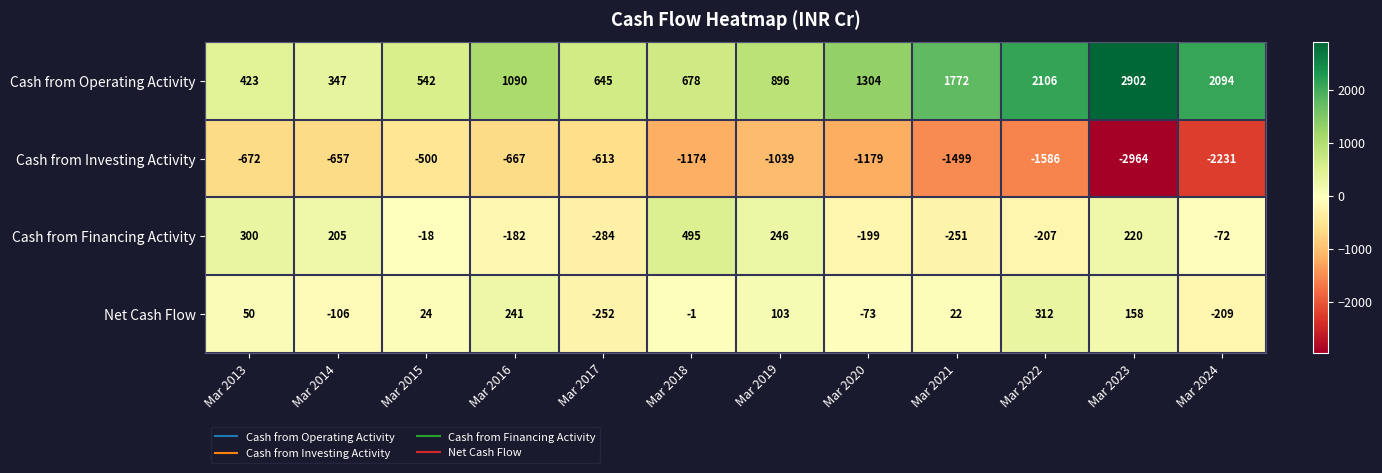

What is the sum of the Cash from Investing Activity values at Mar 2014 and Mar 2016?

-1324